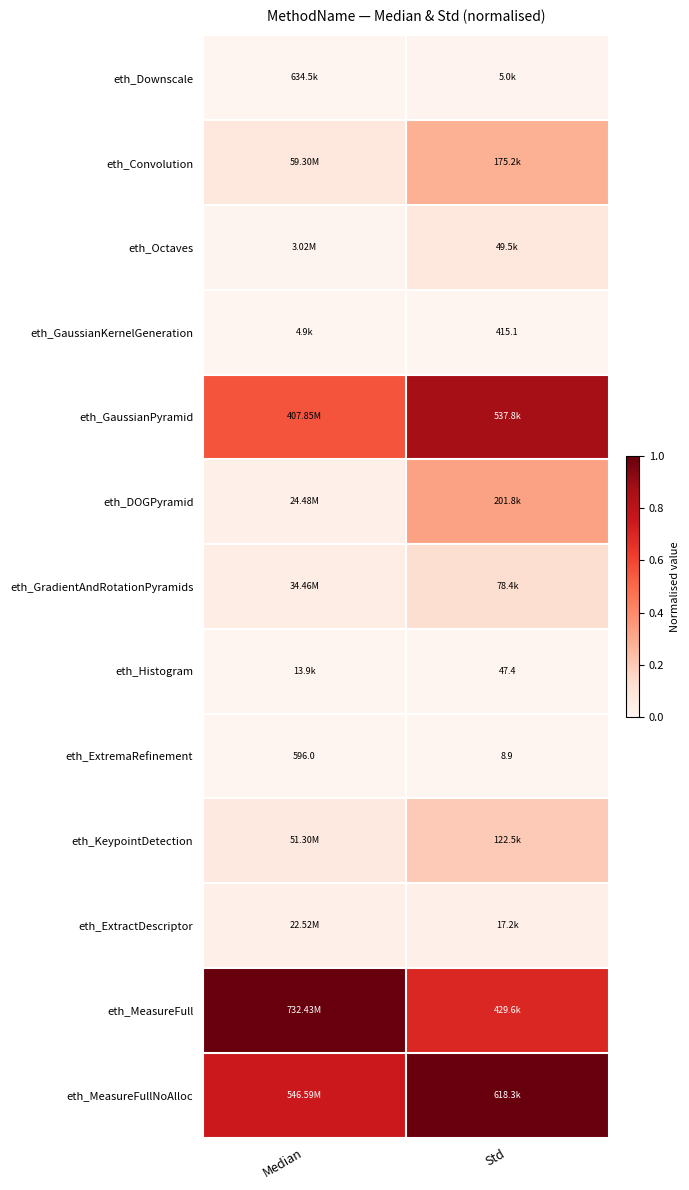

At which category is the sum across all series the highest?

Std